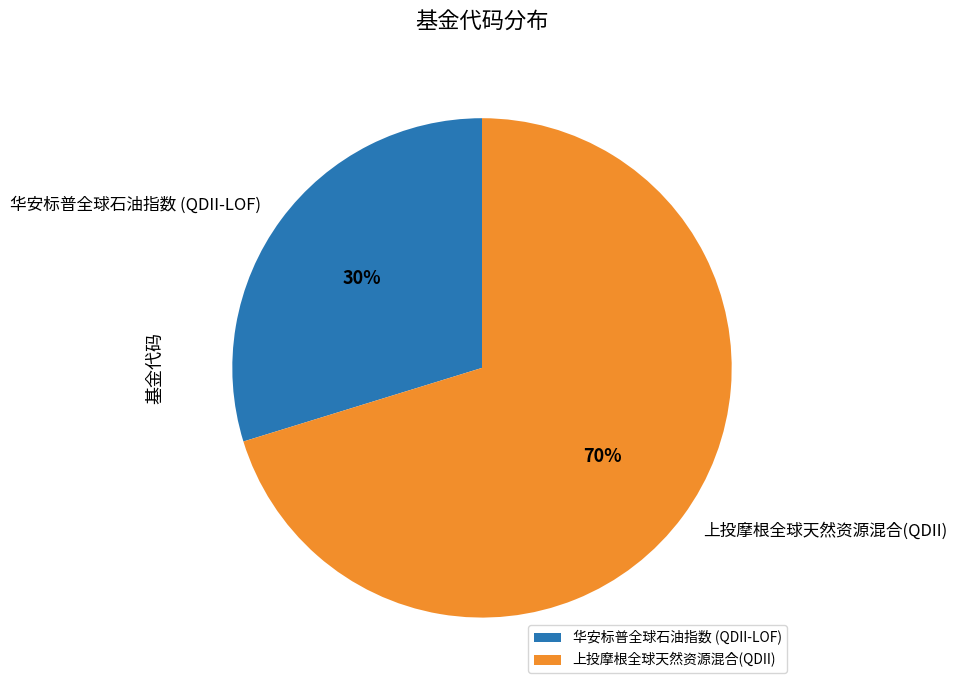

To the nearest percent, what is the difference between the largest and smallest slice percentages?

40%